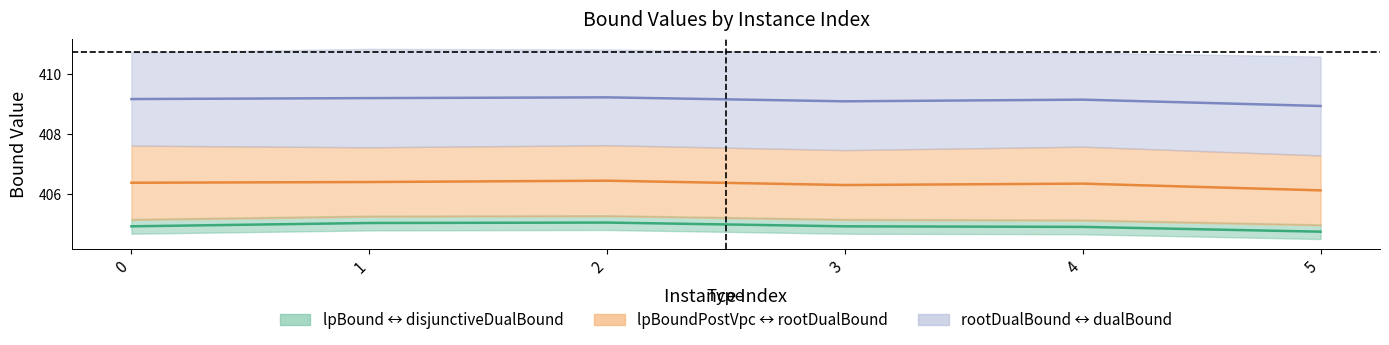

Which series has the largest total across all categories?

rootDualBound midline